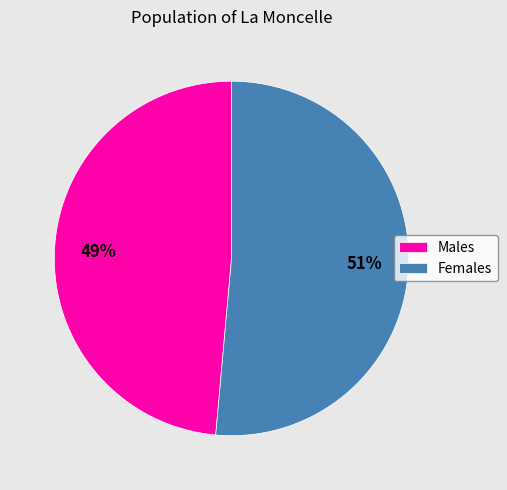

What is the smallest slice in the pie chart?

Males